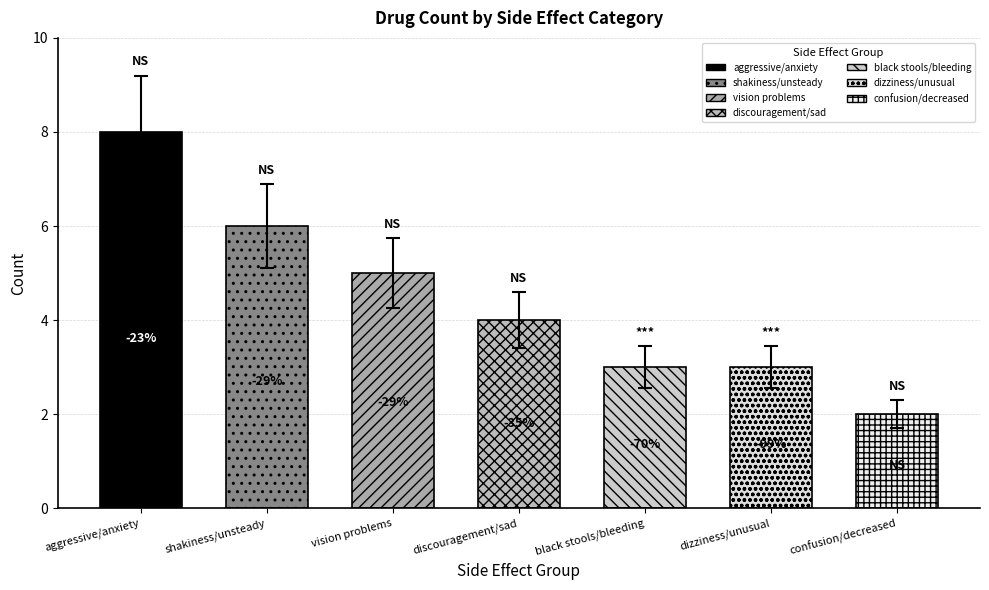

Reading left to right, list all the values displayed in this chart.

aggressive/anxiety=8	shakiness/unsteady=6	vision problems=5	discouragement/sad=4	black stools/bleeding=3	dizziness/unusual=3	confusion/decreased=2